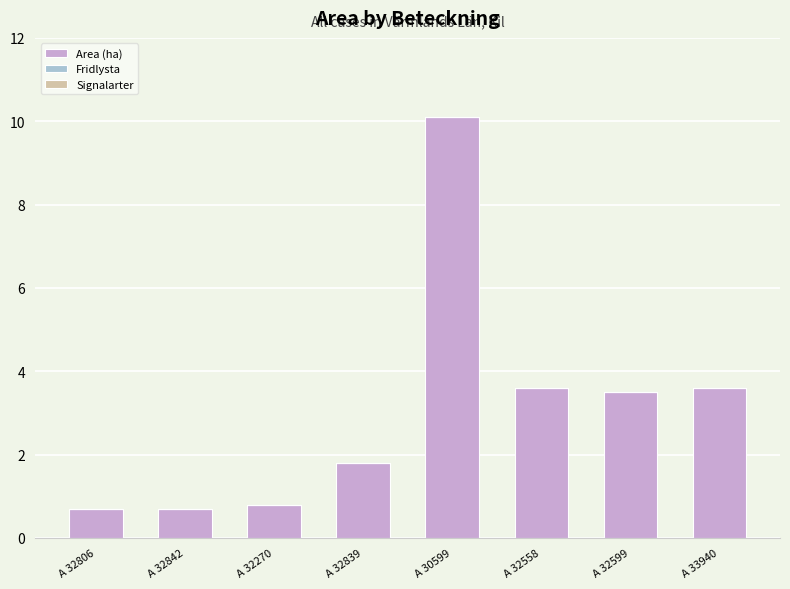

Which category has the highest value across all series?

A 30599